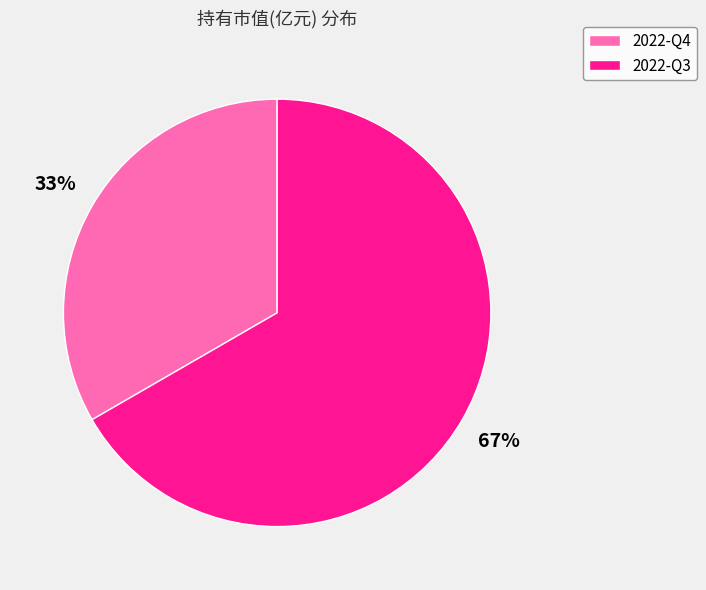

Count the number of slices in the pie.

2